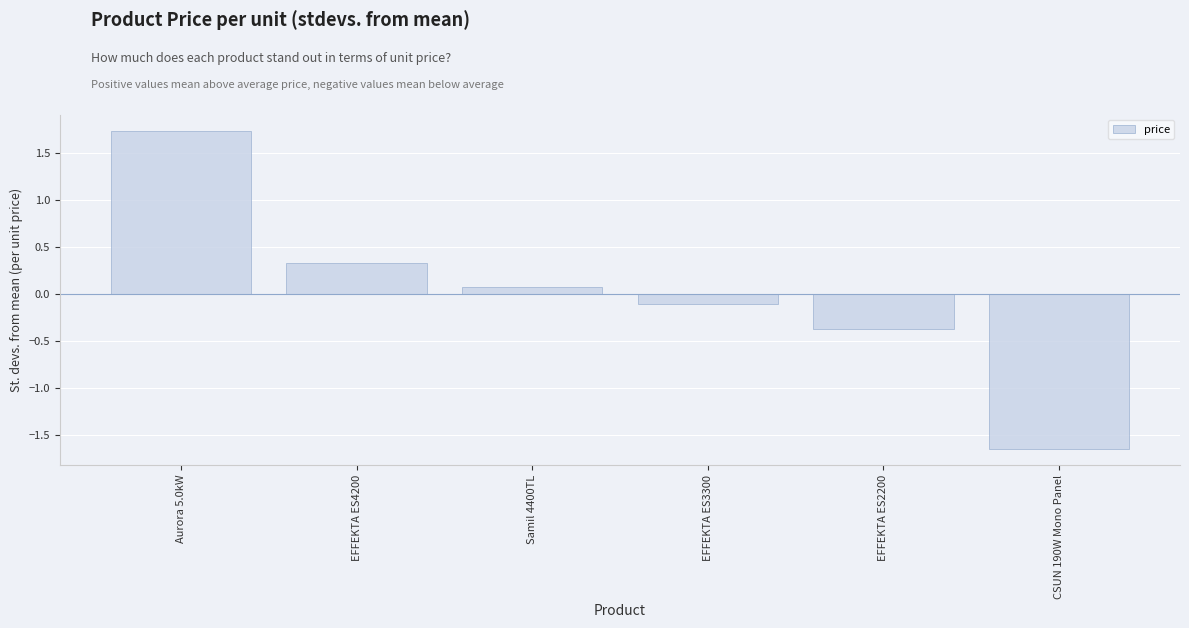

Is it true that the value at Aurora 5.0kW is 1.7?

True